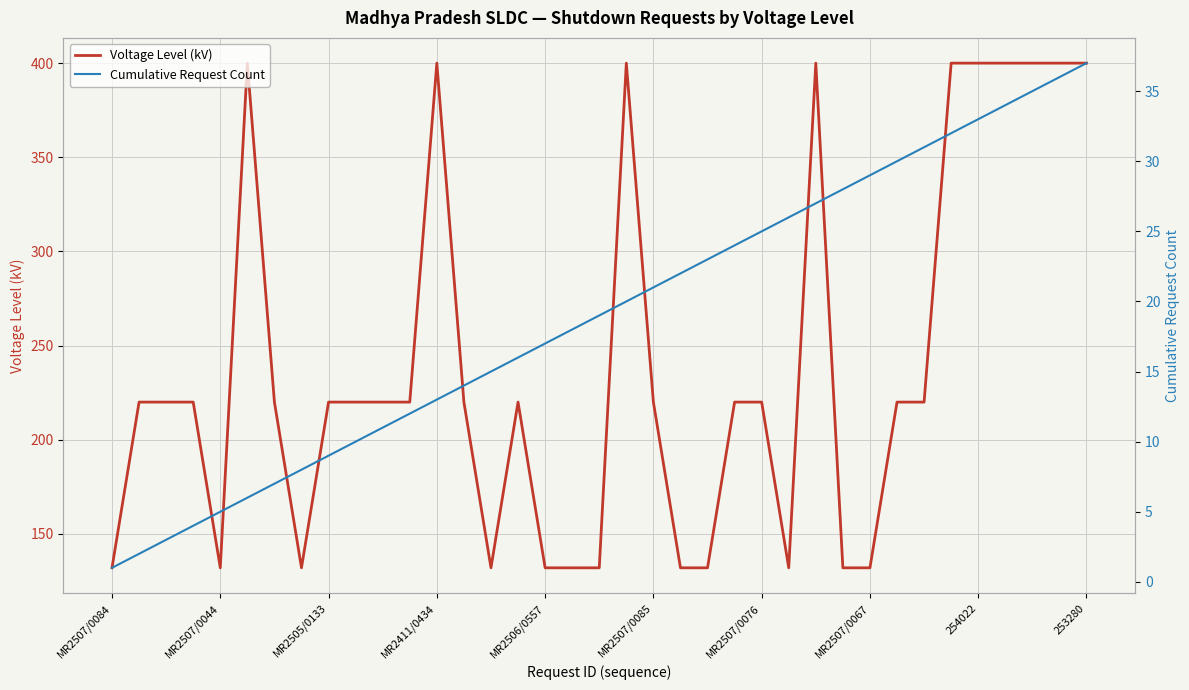

At which category does the chart reach its minimum across all series?

MR2507/0084